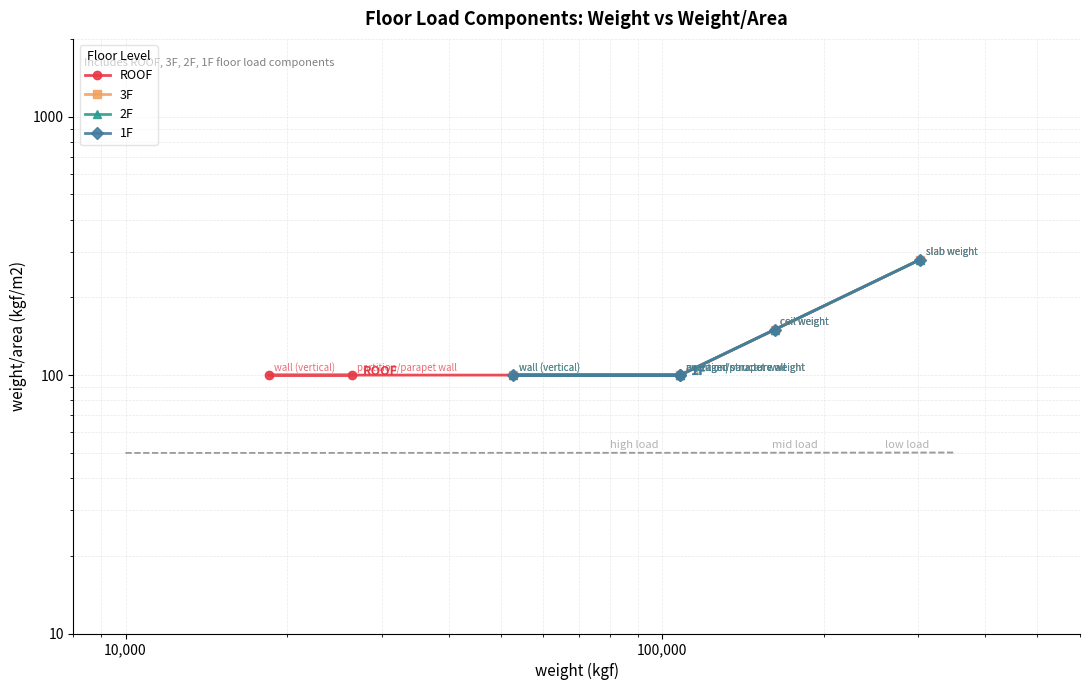

True or false: 3F and 2F intersect in this chart.

False